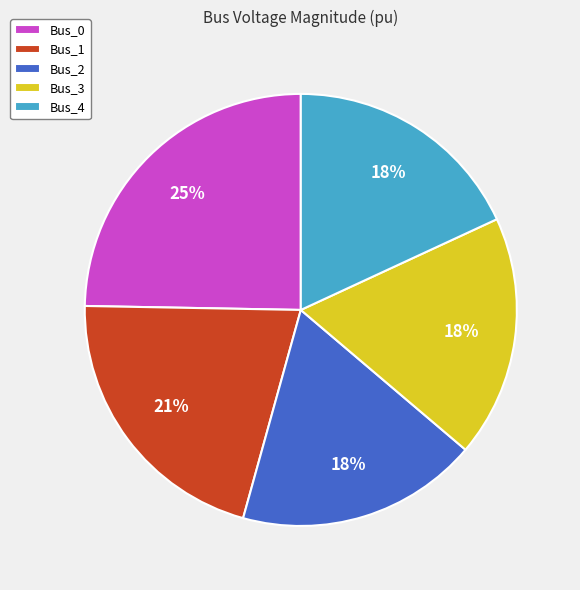

Does Bus_3 represent more than half of the total?

No